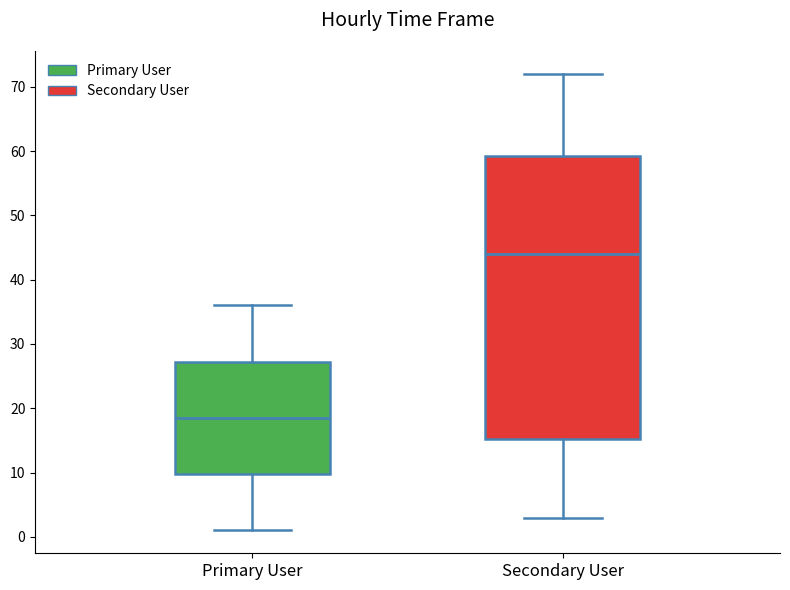

Where is the lower edge of the box for Primary User on the y-axis? The values are not printed on the chart, so give them approximately, as read against the axis.

10